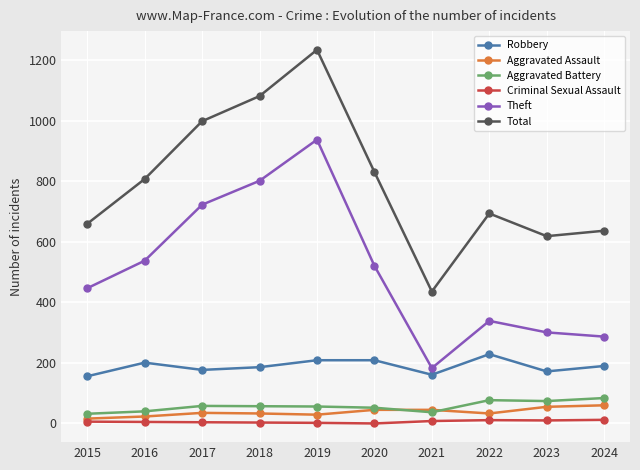

Which series has the largest range (max minus min)?

Total